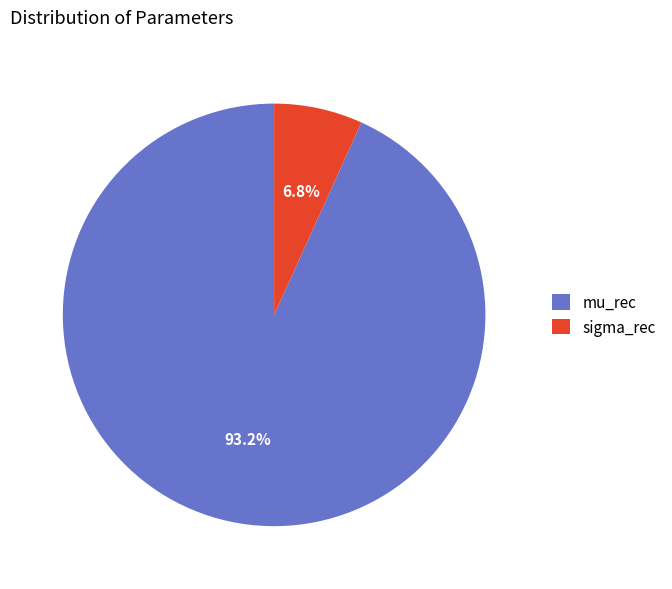

Between mu_rec and sigma_rec, which is larger?

mu_rec